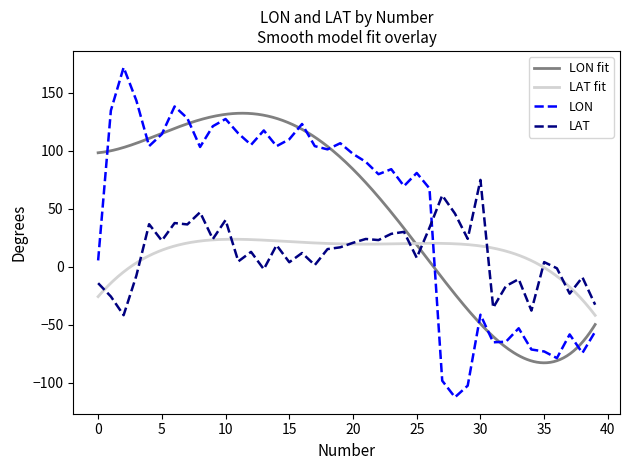

How many values in LON are below zero?

13